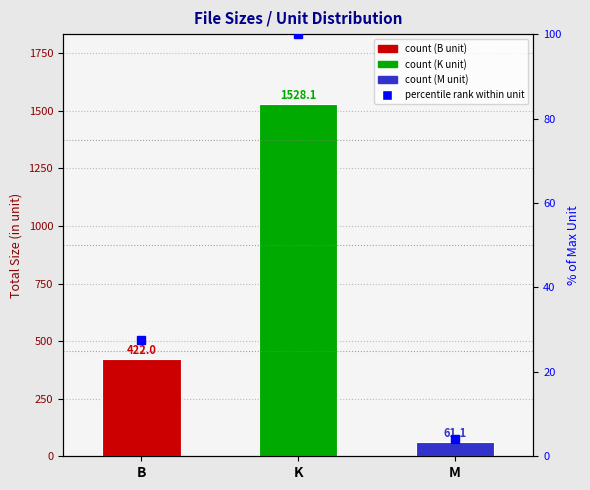

At which category is the sum across all series the highest?

K